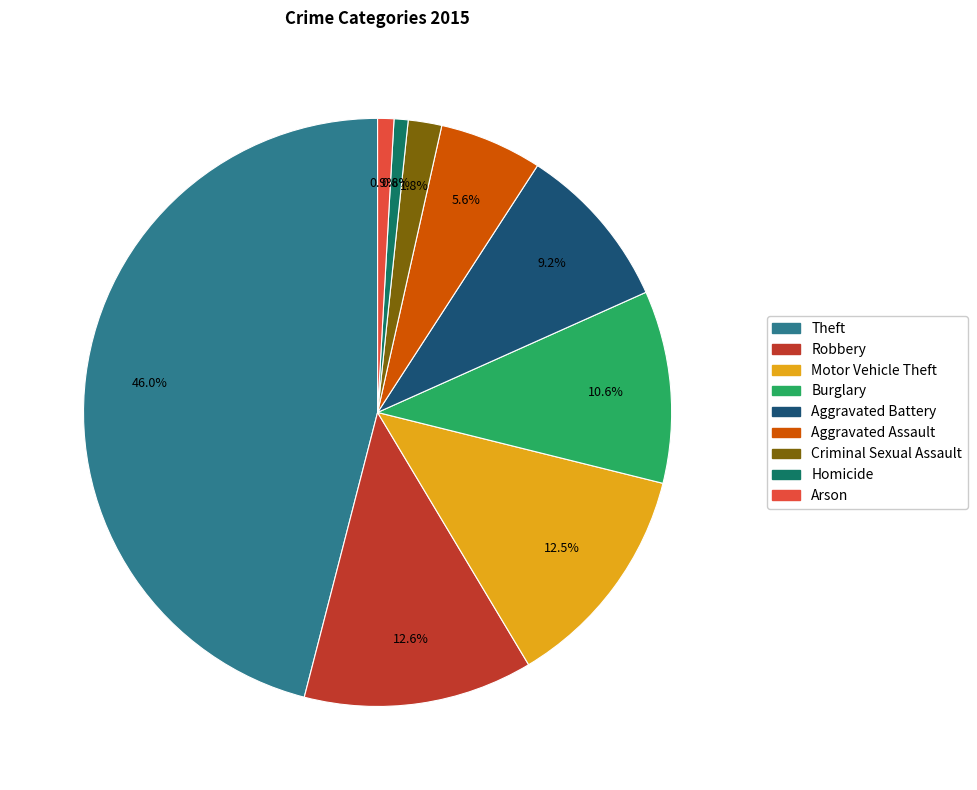

To the nearest percent, what portion does Theft represent?

46%